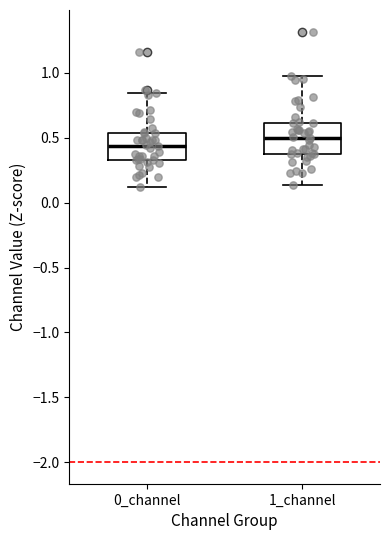

Reading left to right, transcribe this box plot: for each box, give where its median line is, the range the box spans, and where its two whiskers end, as read against the y-axis. The values are not printed on the chart, so give them approximately, as read against the axis.

0_channel: median 0.45, box 0.35 to 0.55, whiskers 0.10 to 0.85
1_channel: median 0.50, box 0.40 to 0.60, whiskers 0.15 to 1.00